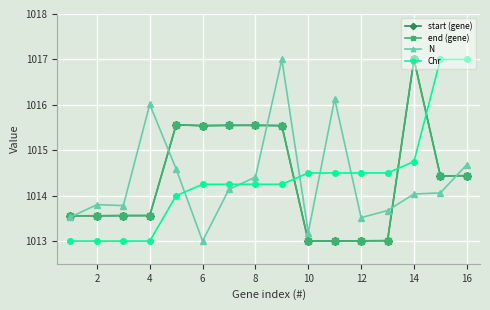

What is the maximum value shown in the chart?

1017.0